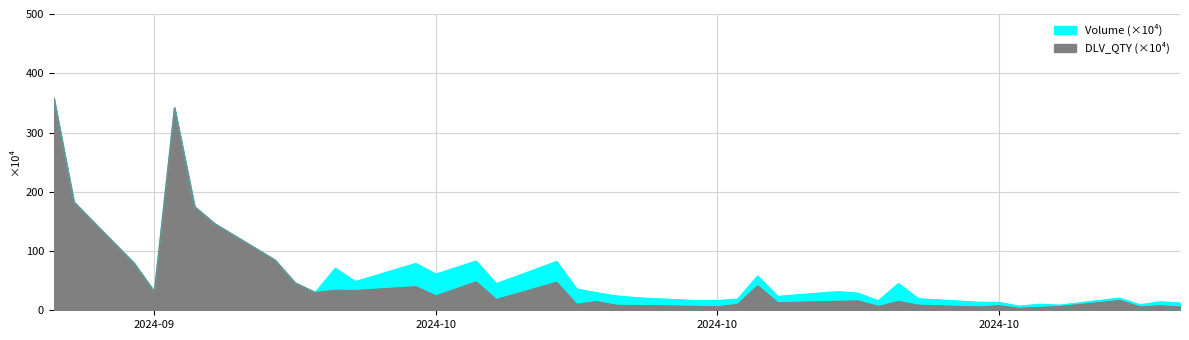

How many lines are shown in the chart?

2